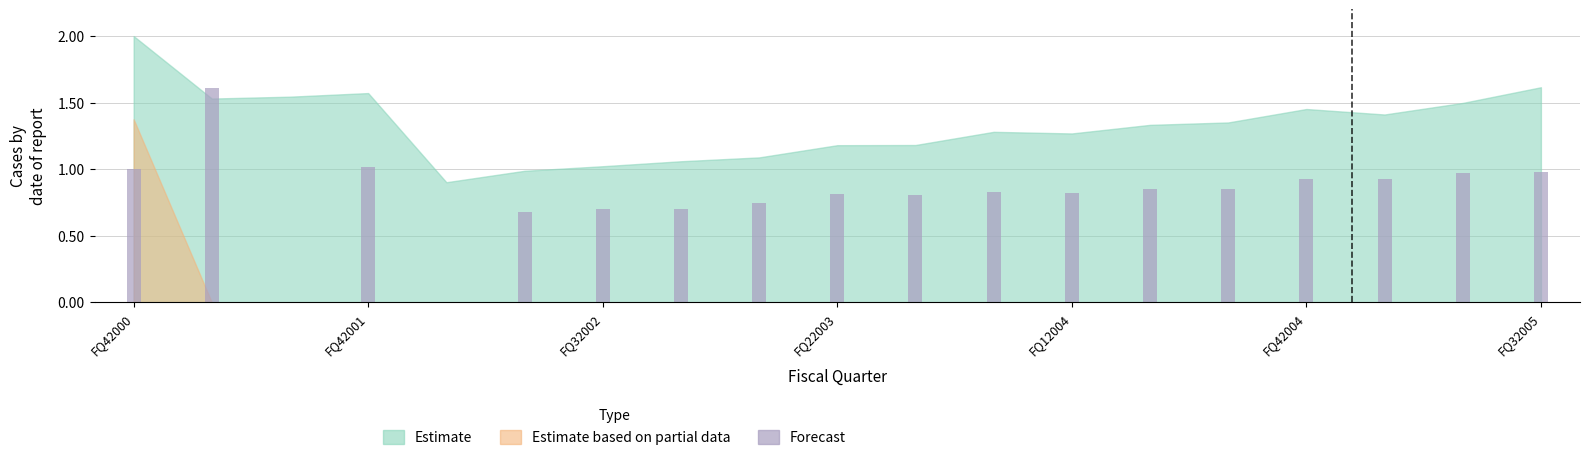

What is the greatest value displayed?

1.6